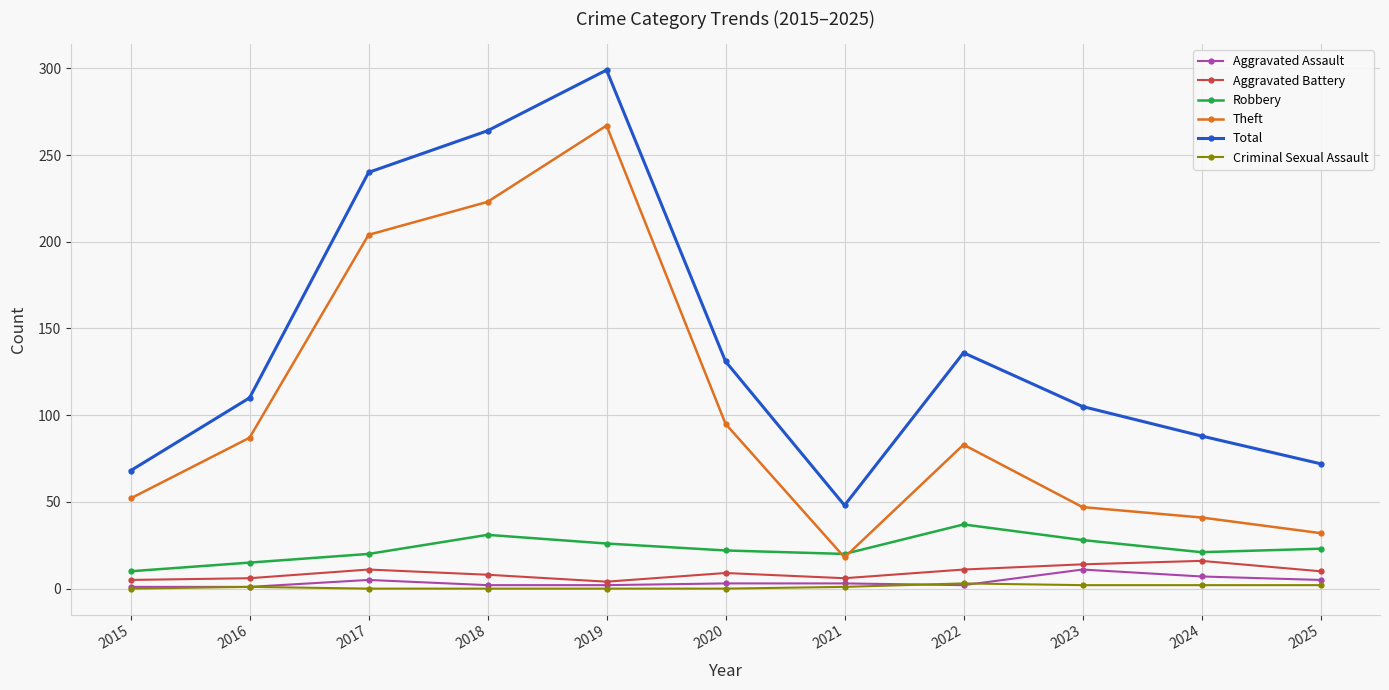

Which series changed the most between 2015 and 2020?

Total